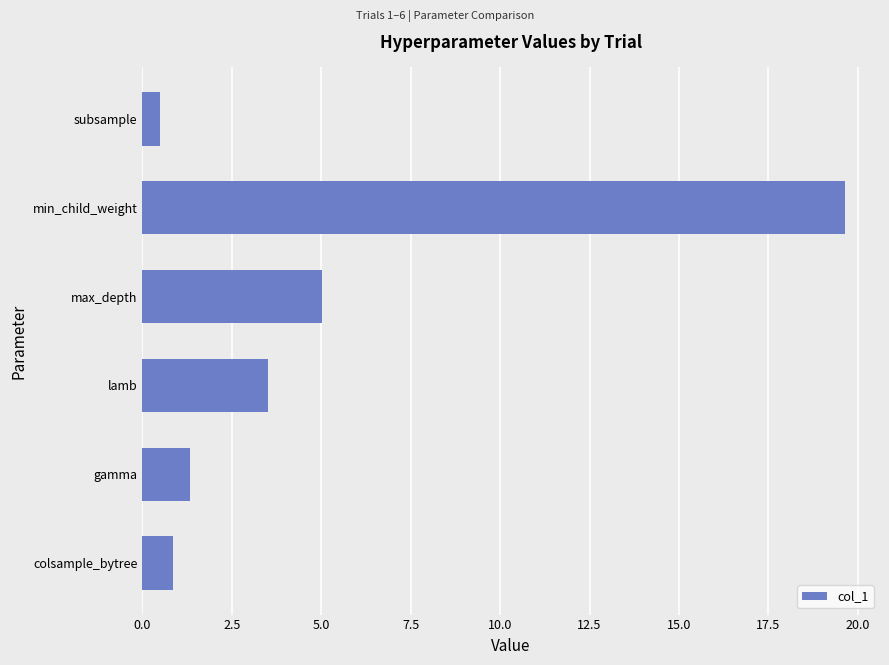

Reading top to bottom, transcribe all the data shown in this chart.

subsample=0.5	min_child_weight=19.6	max_depth=5.0	lamb=3.5	gamma=1.3	colsample_bytree=0.9